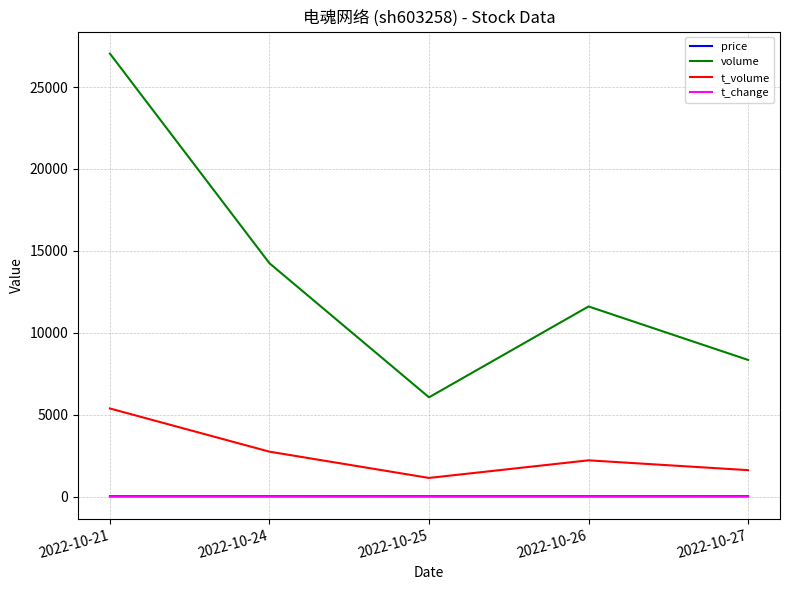

True or false: t_volume and price cross at least once.

False